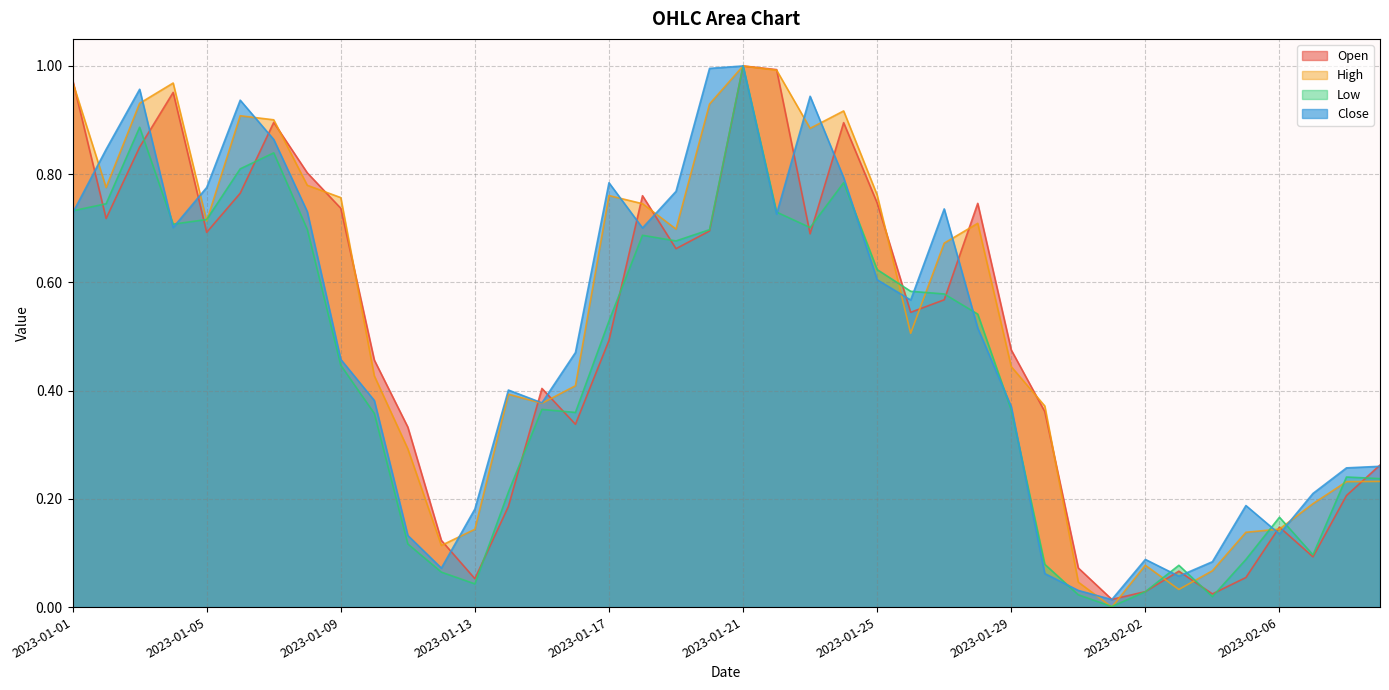

What is the sum of all Low values?

17.7